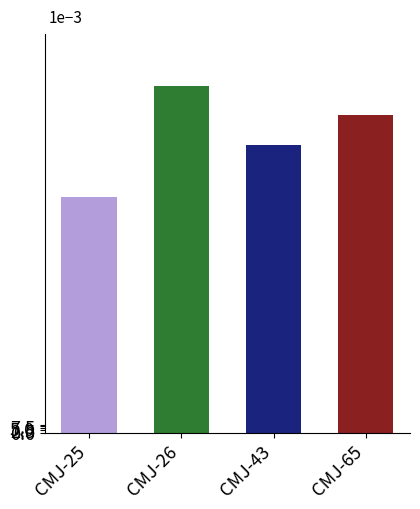

Are the bars horizontal?

No